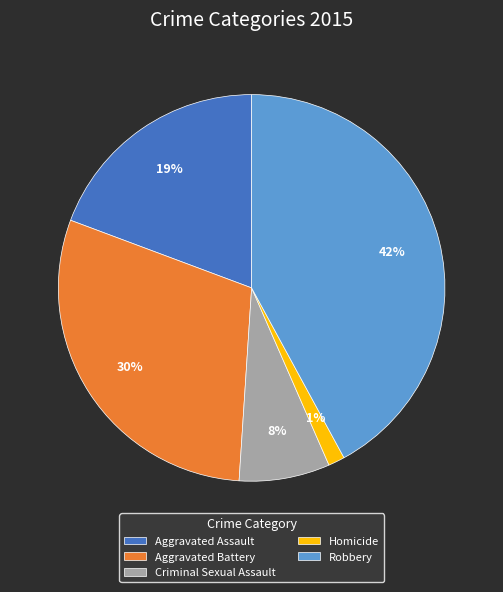

Is it true that Robbery is 42% of the pie?

True